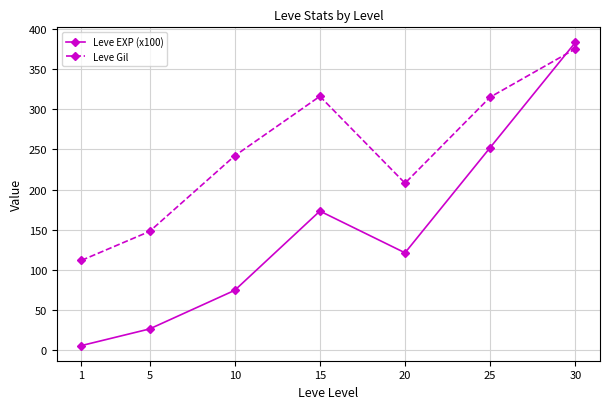

List the series in order of their peak value, highest first.

Leve EXP (x100), Leve Gil